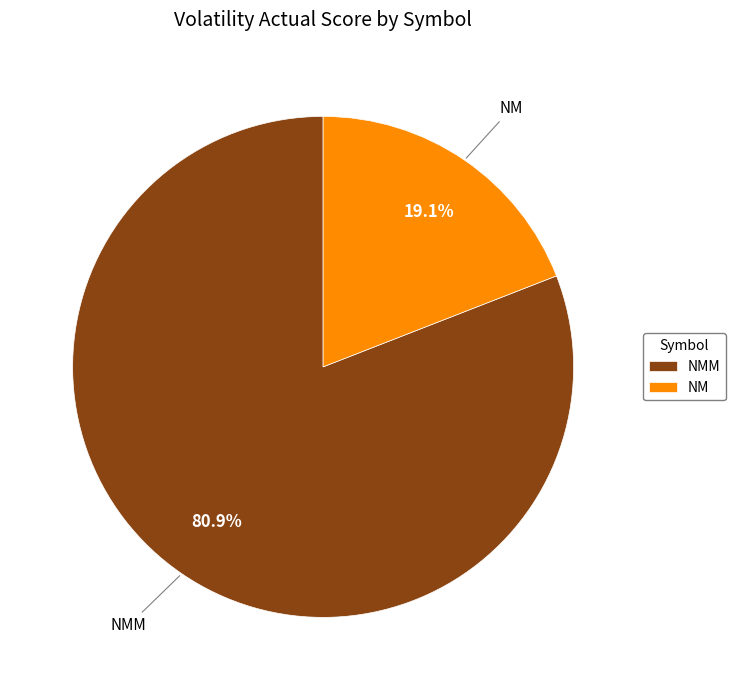

Which slice represents more than half of the pie?

NMM